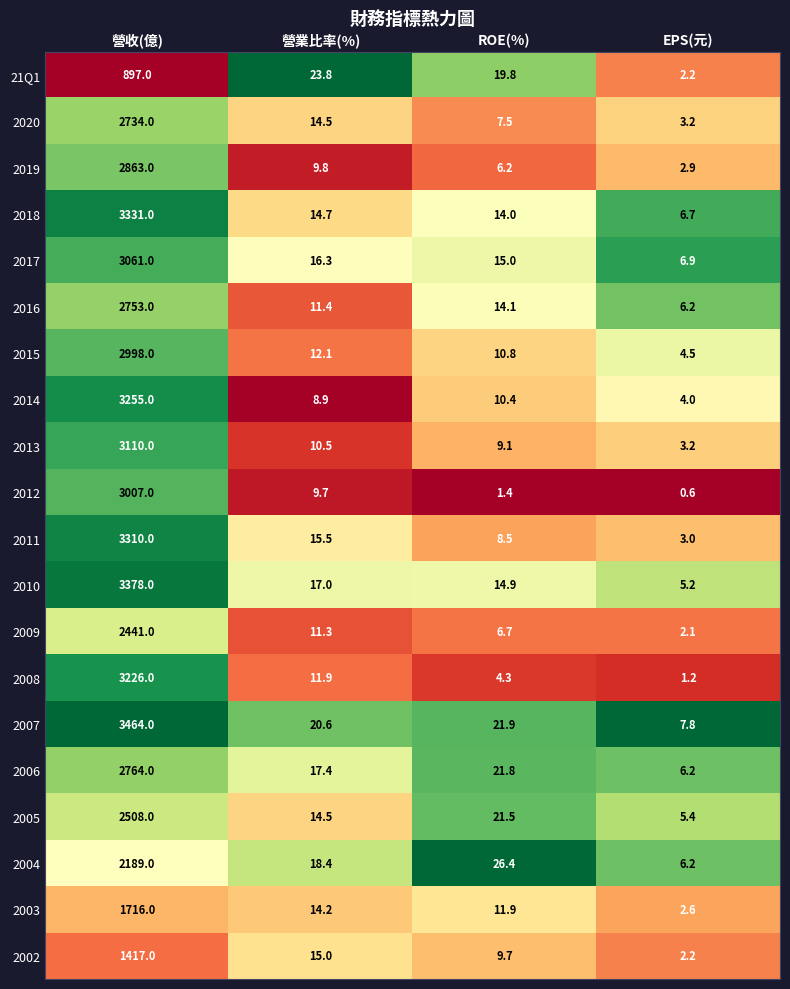

What is the difference between the maximum and minimum values in the 2015 series?

2993.5